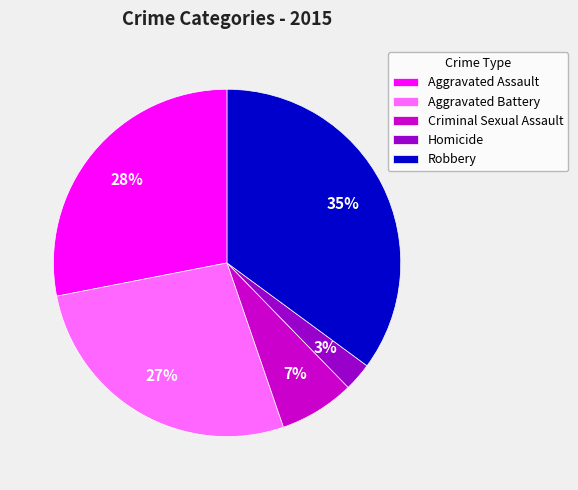

Rank the categories by value from lowest to highest.

Homicide, Criminal Sexual Assault, Aggravated Battery, Aggravated Assault, Robbery